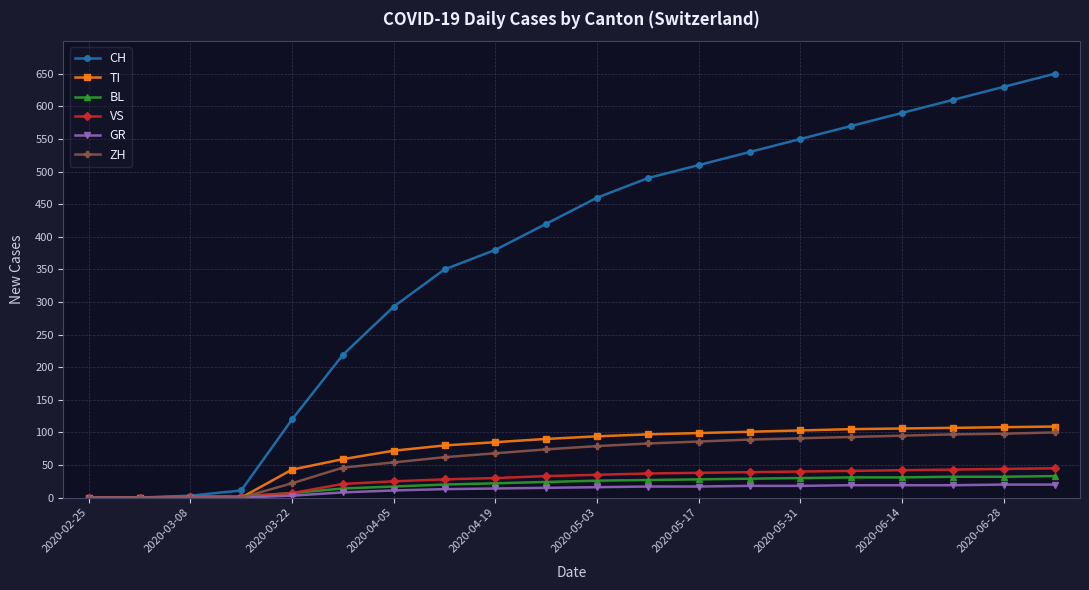

Which series has the largest total across all categories?

CH